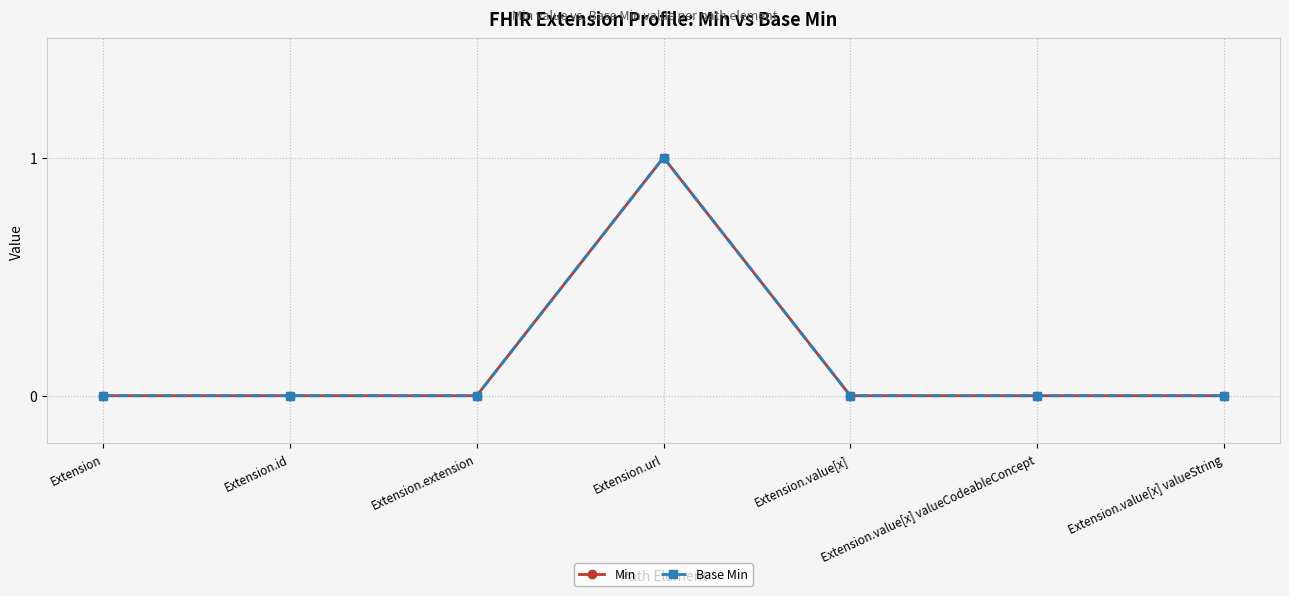

How many Base Min values are between 0 and 1?

7